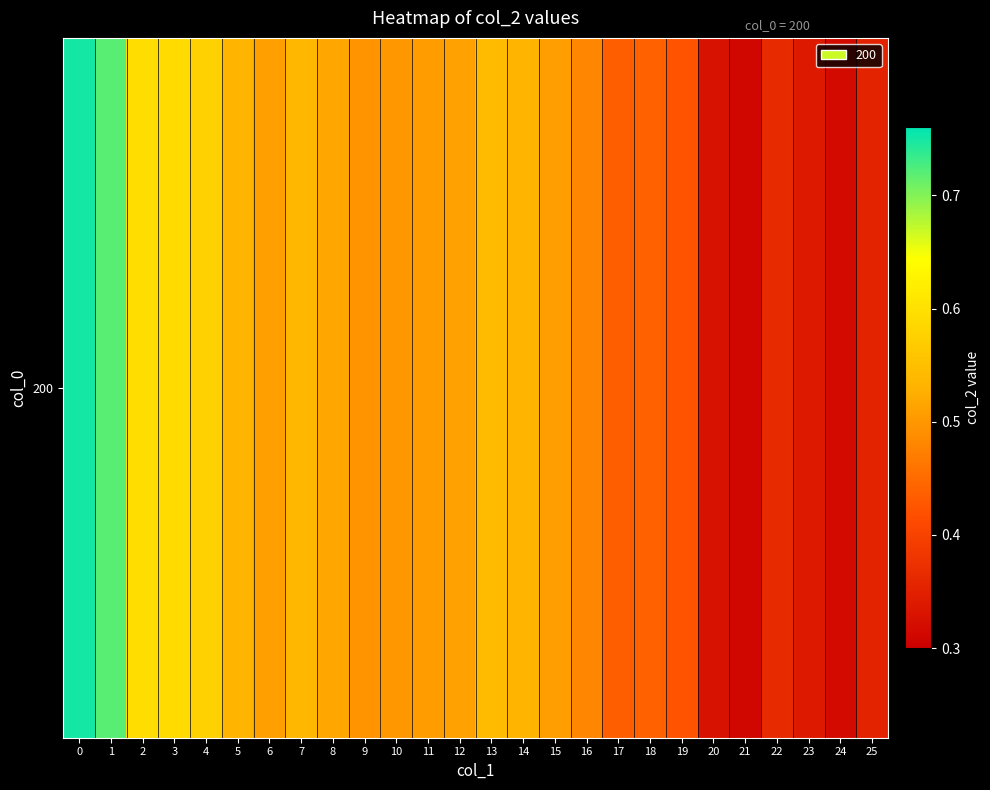

How many values are between 0 and 1?

26